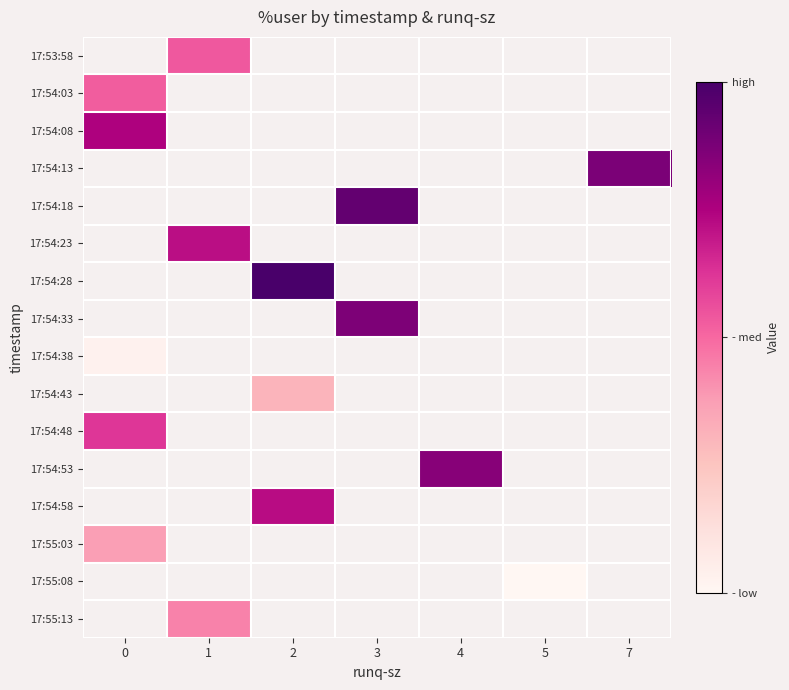

Is the value of 17:54:43 at 1 greater than the value of 17:54:48 at 5?

No